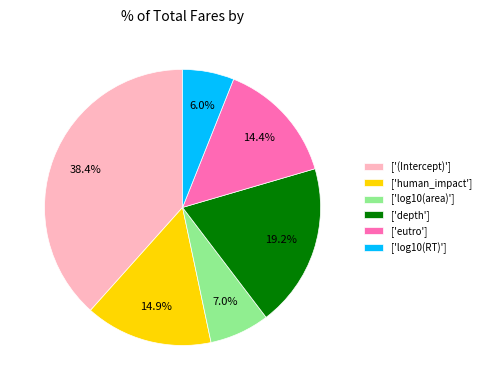

Which slice is the largest?

['(Intercept)']